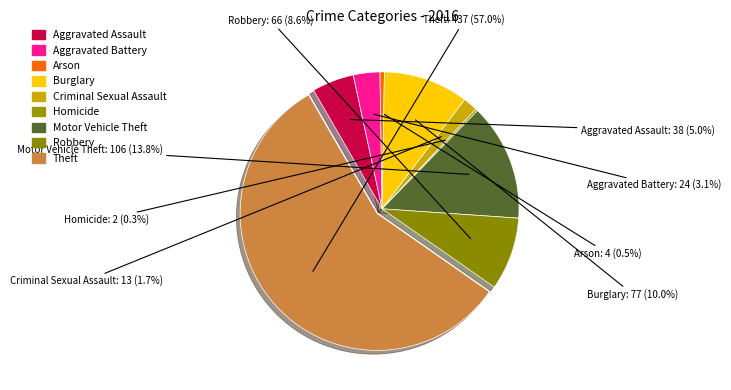

True or false: Burglary accounts for 1% of the total.

False